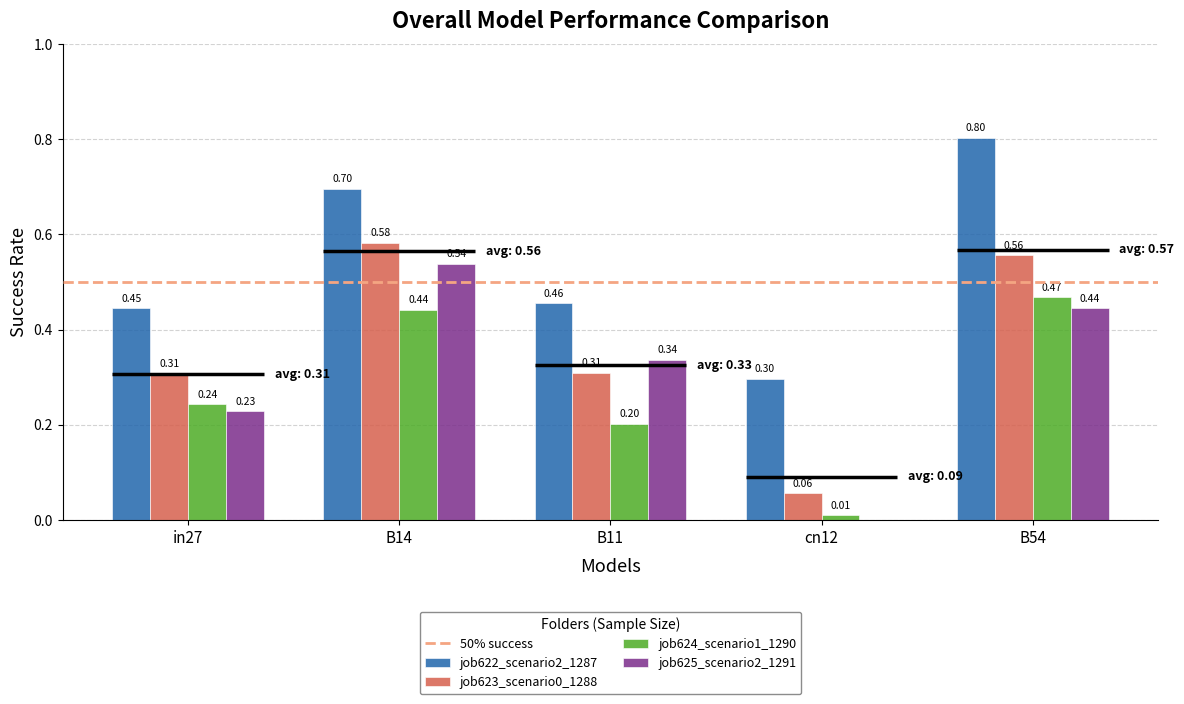

What is the difference between the job623_scenario0_1288 values at cn12 and in27?

0.3